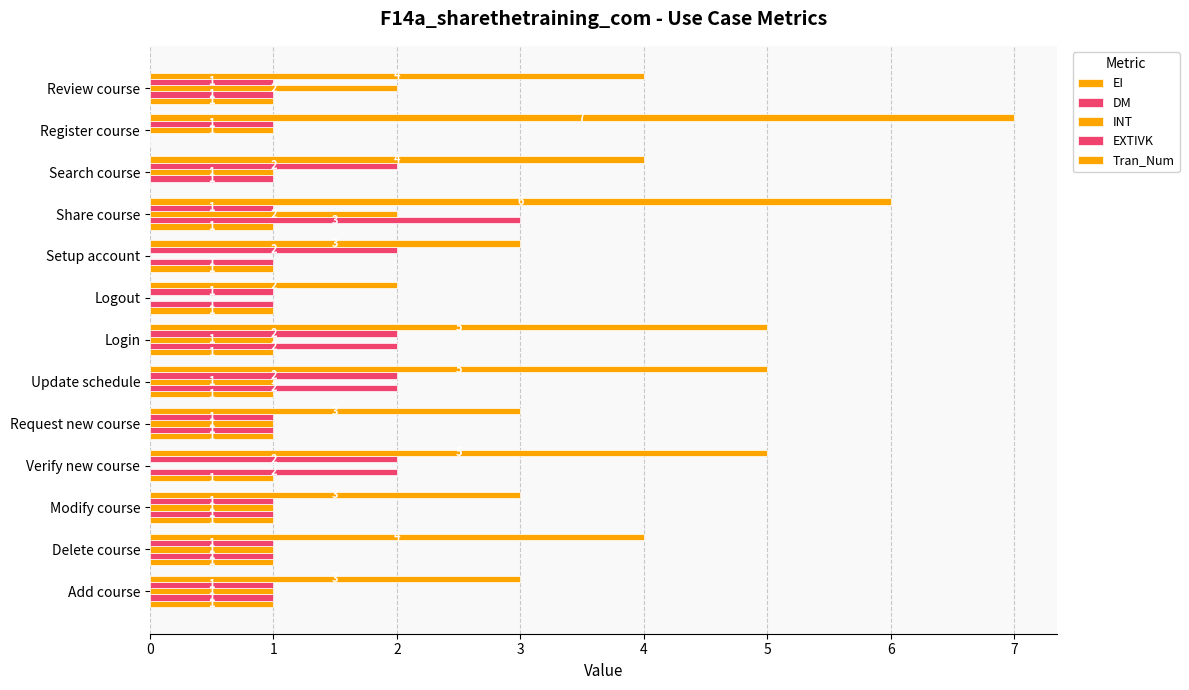

Count the number of data series in this chart.

5